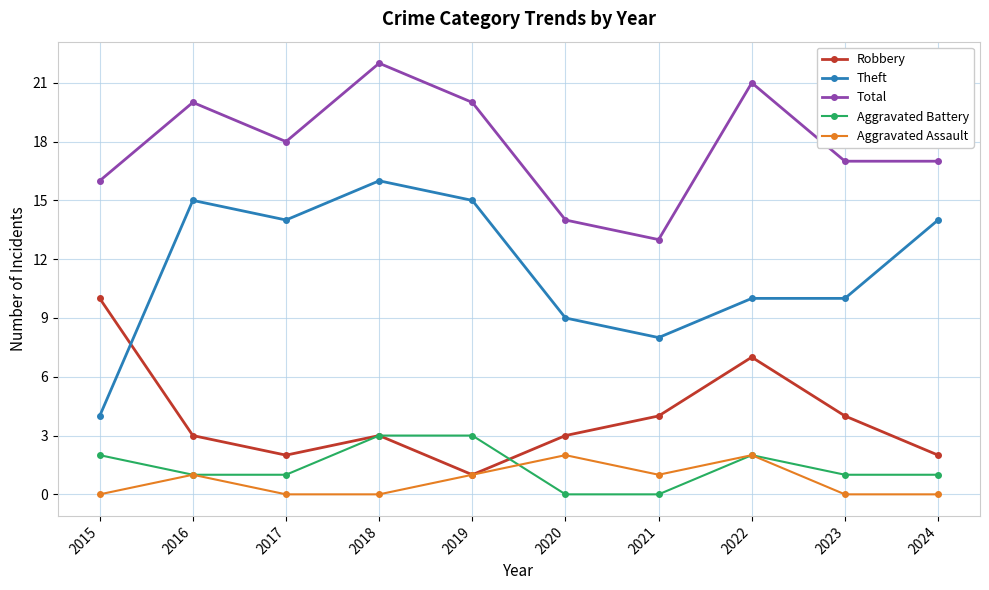

Which series has the widest spread of values?

Theft